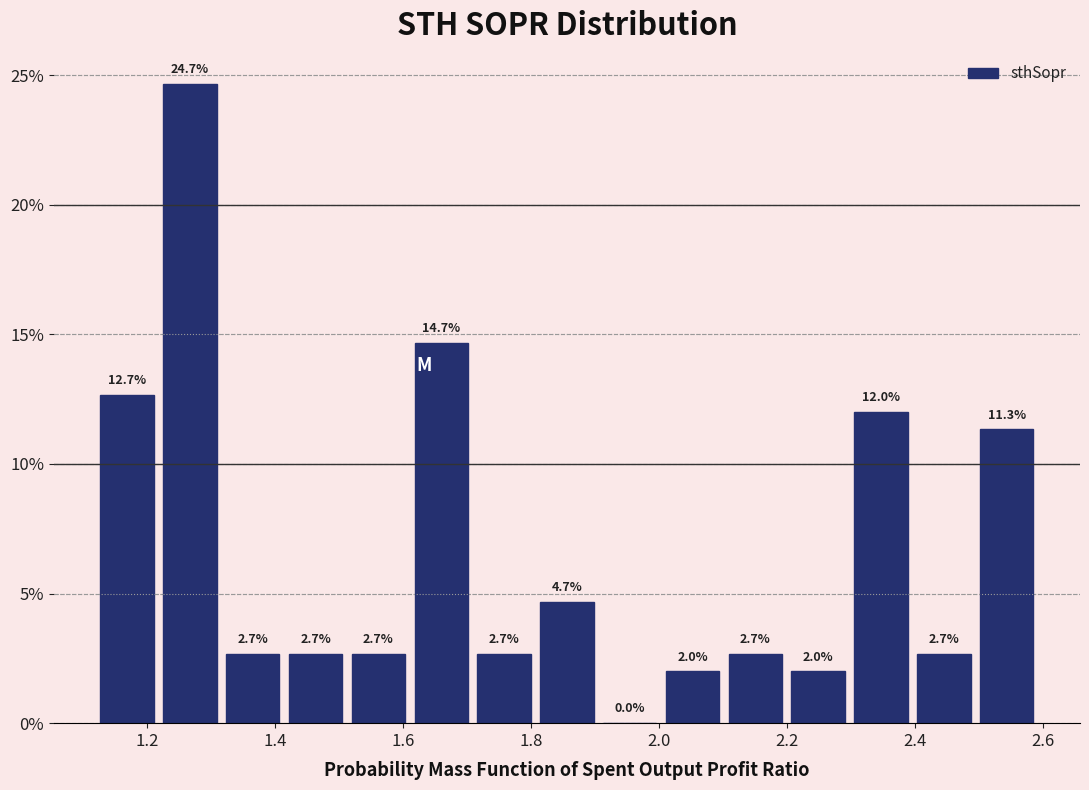

Reading left to right, list every bar in this chart as the range it spans on the x-axis followed by its height. The bar edges are not printed on the chart, so give them approximately, as read against the axis.

1.12 to 1.22: 12.7
1.22 to 1.32: 24.7
1.32 to 1.42: 2.7
1.42 to 1.52: 2.7
1.52 to 1.62: 2.7
1.62 to 1.70: 14.7
1.70 to 1.80: 2.7
1.80 to 1.90: 4.7
1.90 to 2.00: 0.0
2.00 to 2.10: 2.0
2.10 to 2.20: 2.7
2.20 to 2.30: 2.0
2.30 to 2.40: 12.0
2.40 to 2.50: 2.7
2.50 to 2.60: 11.3